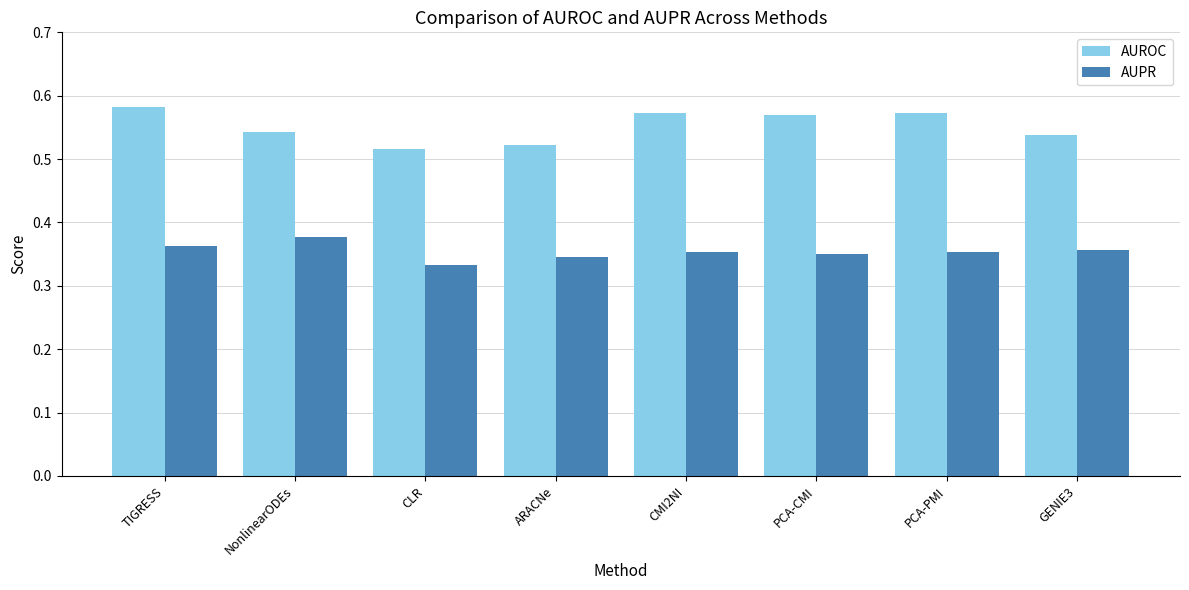

The AUROC series shows 0.3 at ARACNe. True or false?

False